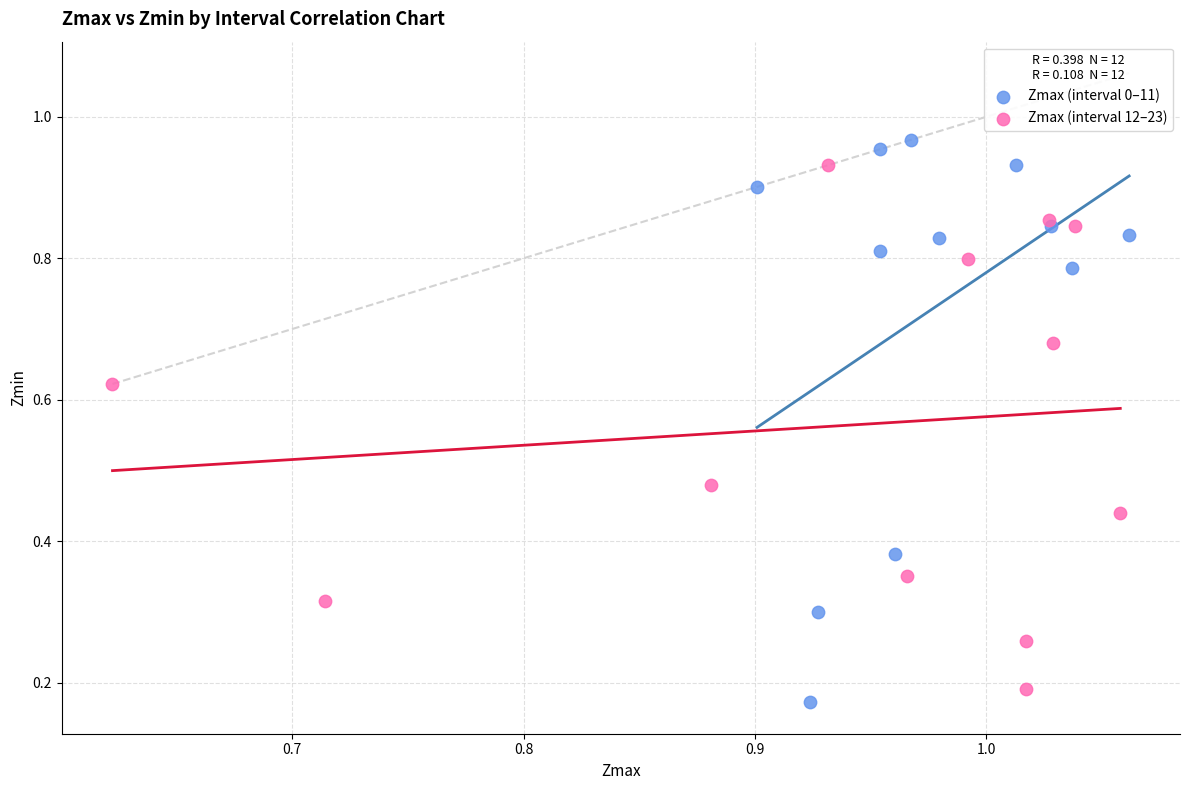

Which series has the widest spread of Y values?

Zmax (interval 0–11)